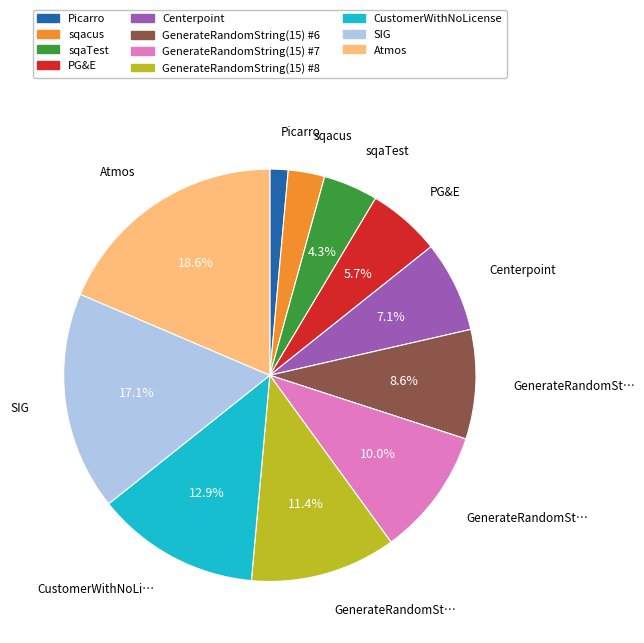

Is there a majority slice in this chart?

No